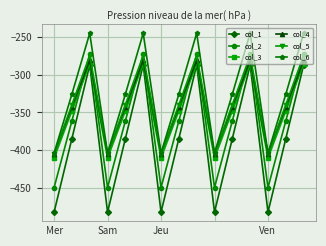

What is the minimum value shown in the chart?

-482.0